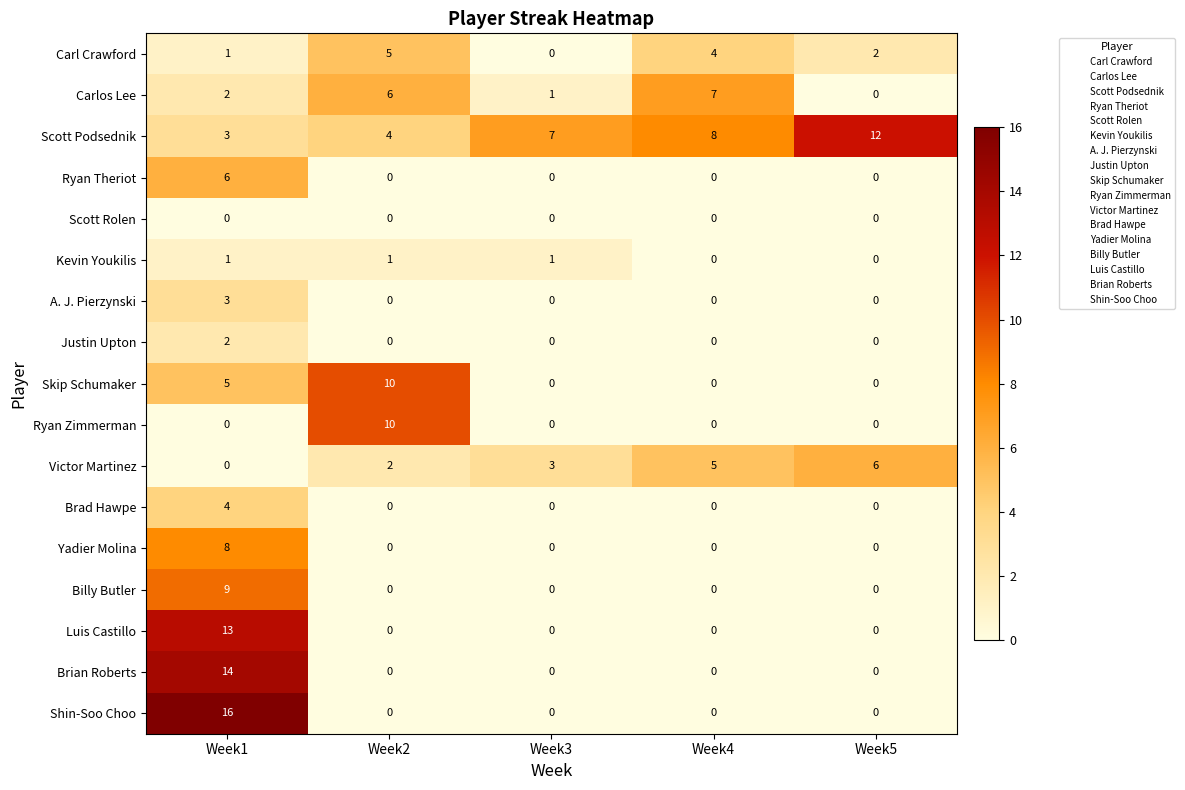

At which label does Carlos Lee reach its peak?

Week4